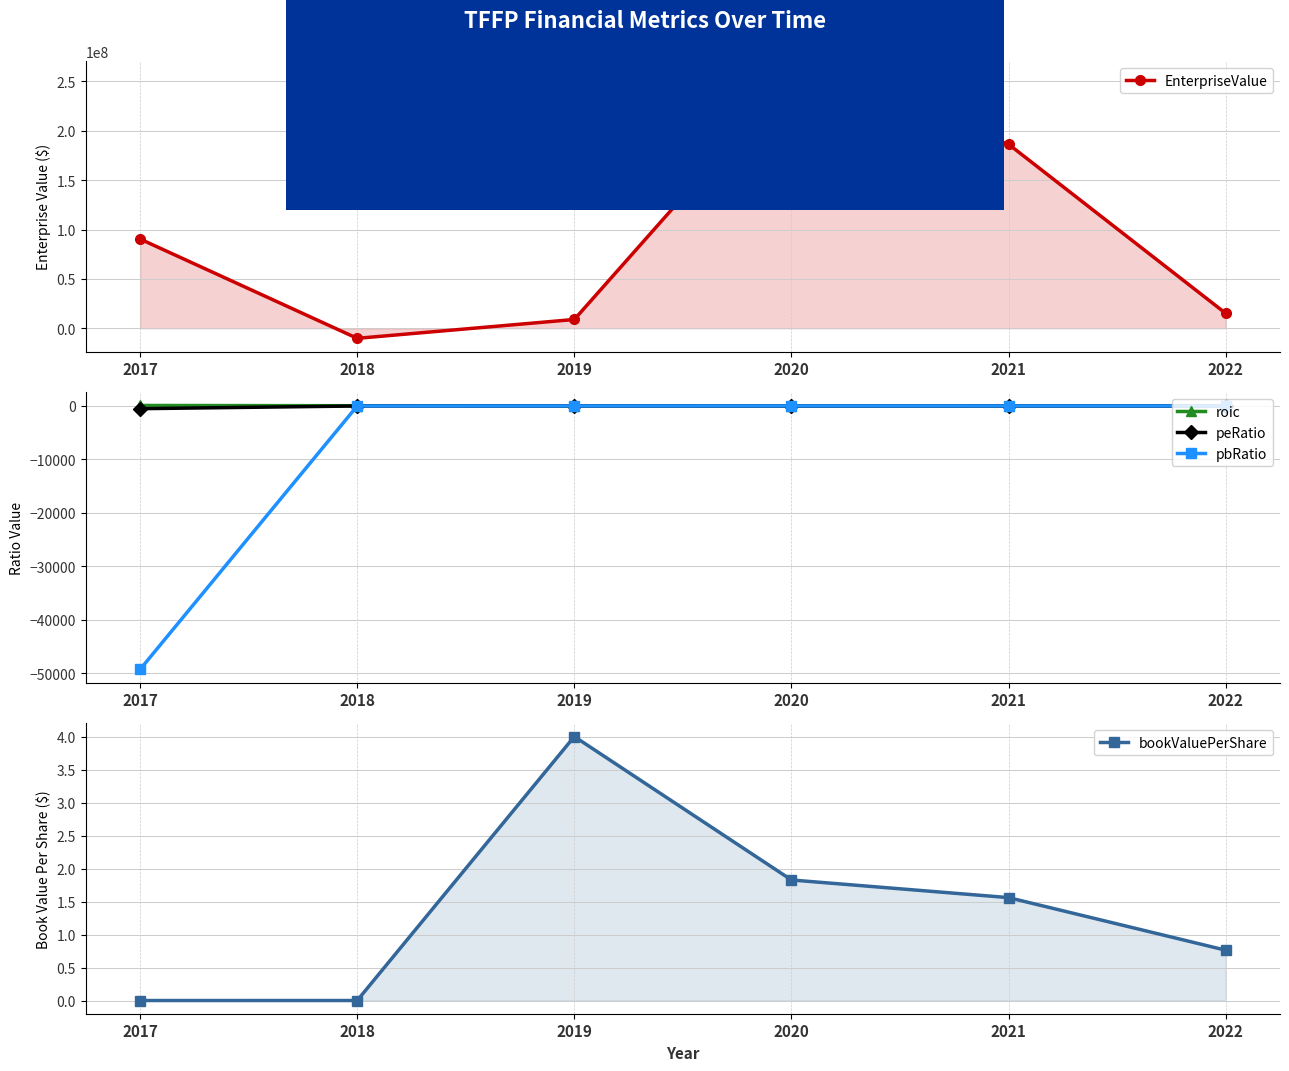

Rank the series by their maximum value, from lowest to highest.

peRatio, bookValuePerShare, pbRatio, roic, EnterpriseValue